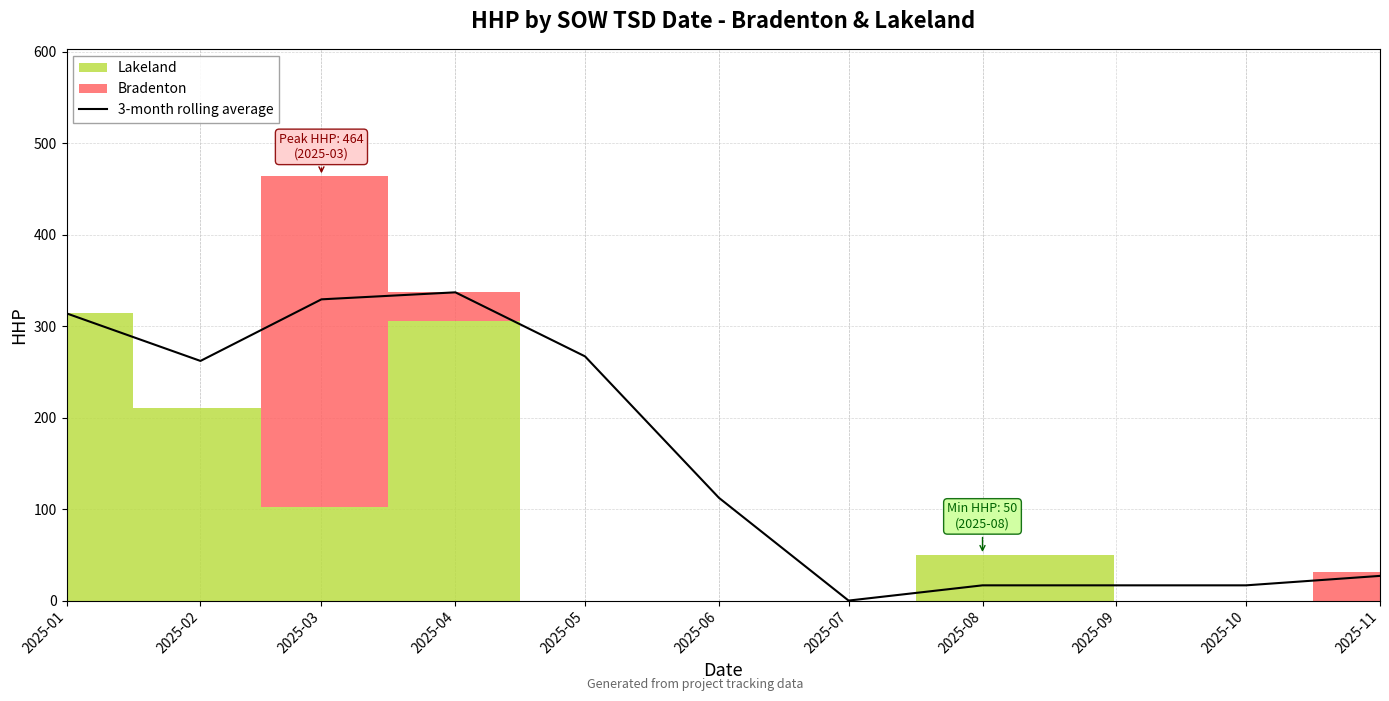

Where does the data first go above 262?

2025-01